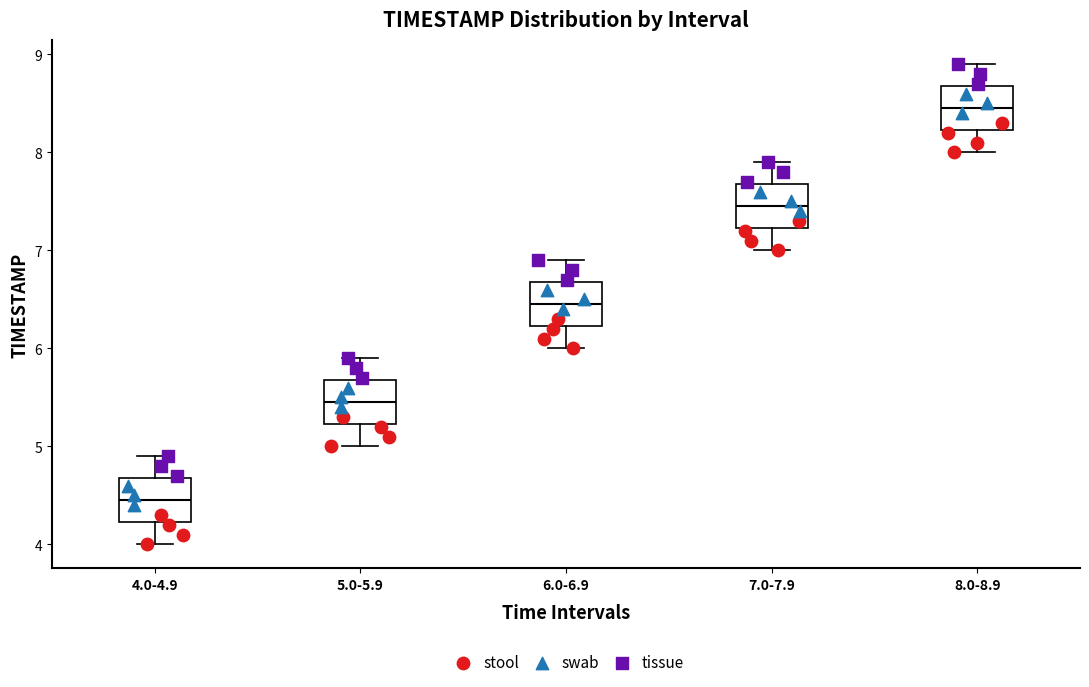

Which box has the lowest median line?

4.0-4.9